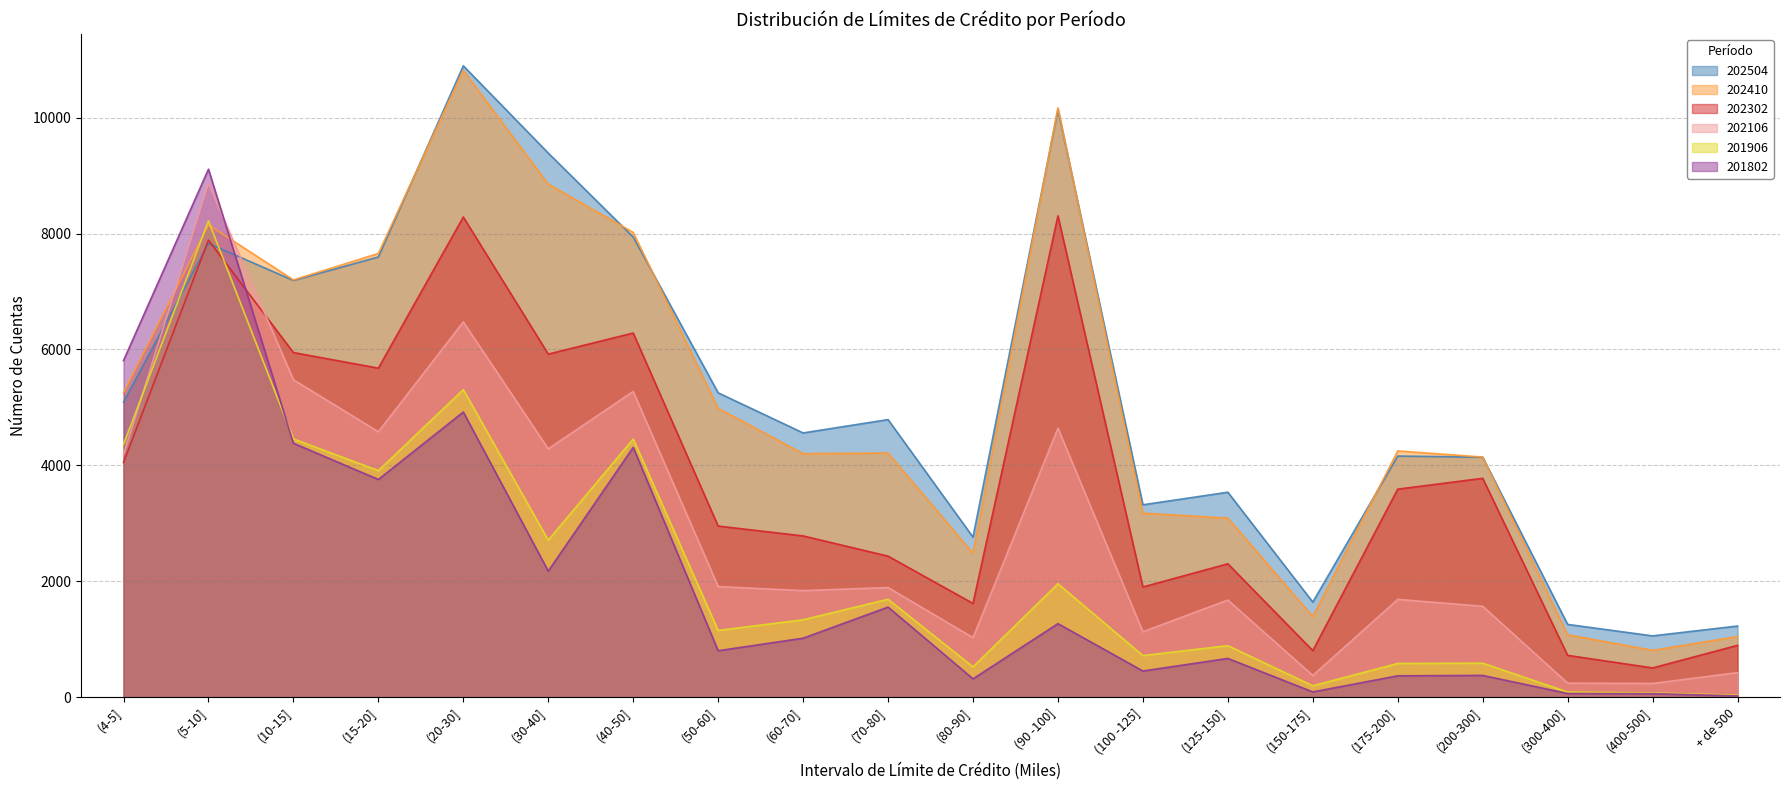

Reading left to right, list all the values displayed in this chart.

202504: 5092	7829	7190	7595	10894	9388	7939	5251	4559	4789	2761	10136	3319	3536	1640	4160	4140	1255	1057	1227
202410: 5253	8149	7199	7656	10814	8852	8019	4983	4201	4212	2482	10169	3175	3088	1390	4248	4143	1075	807	1045
202302: 4049	7886	5946	5677	8285	5919	6283	2952	2782	2433	1617	8305	1901	2301	803	3589	3776	721	504	894
202106: 4180	8864	5477	4579	6475	4284	5275	1908	1838	1891	1026	4641	1128	1675	374	1687	1568	242	236	423
201906: 4359	8218	4456	3908	5307	2709	4454	1151	1335	1689	523	1957	717	888	196	581	586	88	72	33
201802: 5808	9110	4381	3756	4920	2175	4310	801	1017	1554	316	1268	451	668	90	368	375	63	60	22